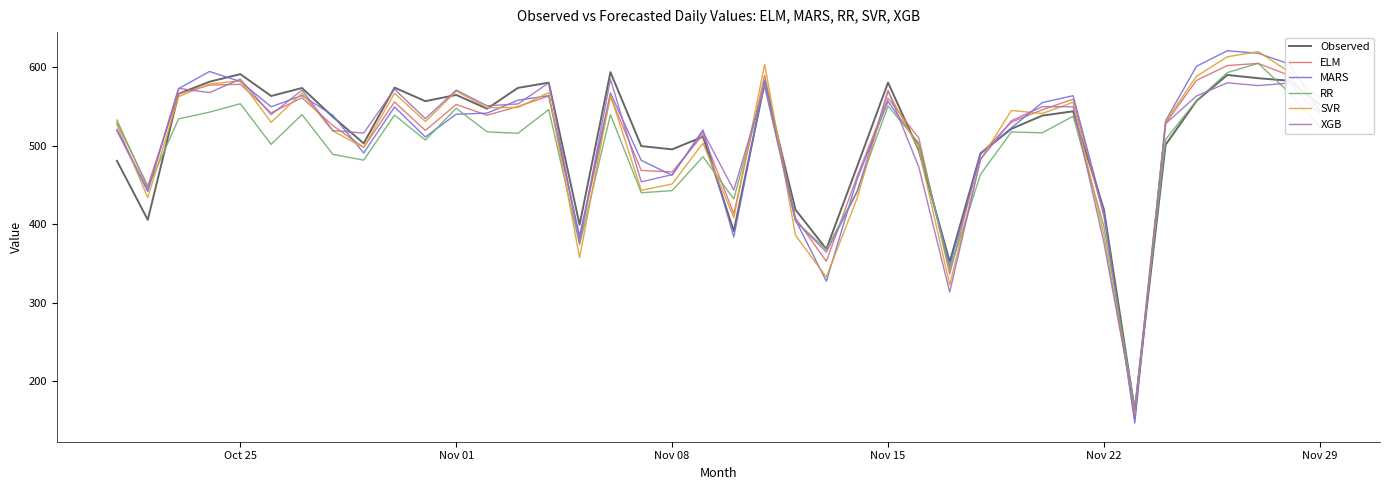

Which series has the widest spread of values?

MARS